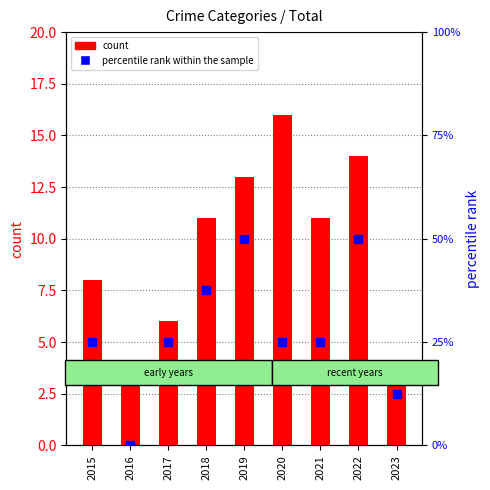

Is the value of count at 2018 greater than the value of percentile rank within the sample at 2021?

Yes